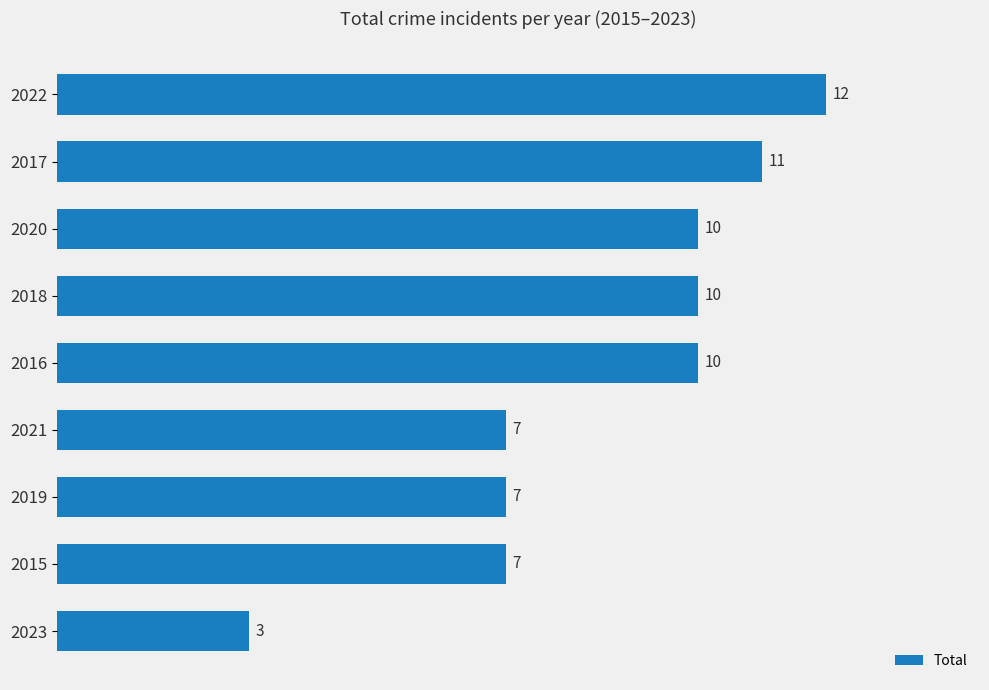

What value does the data have at 2016?

10